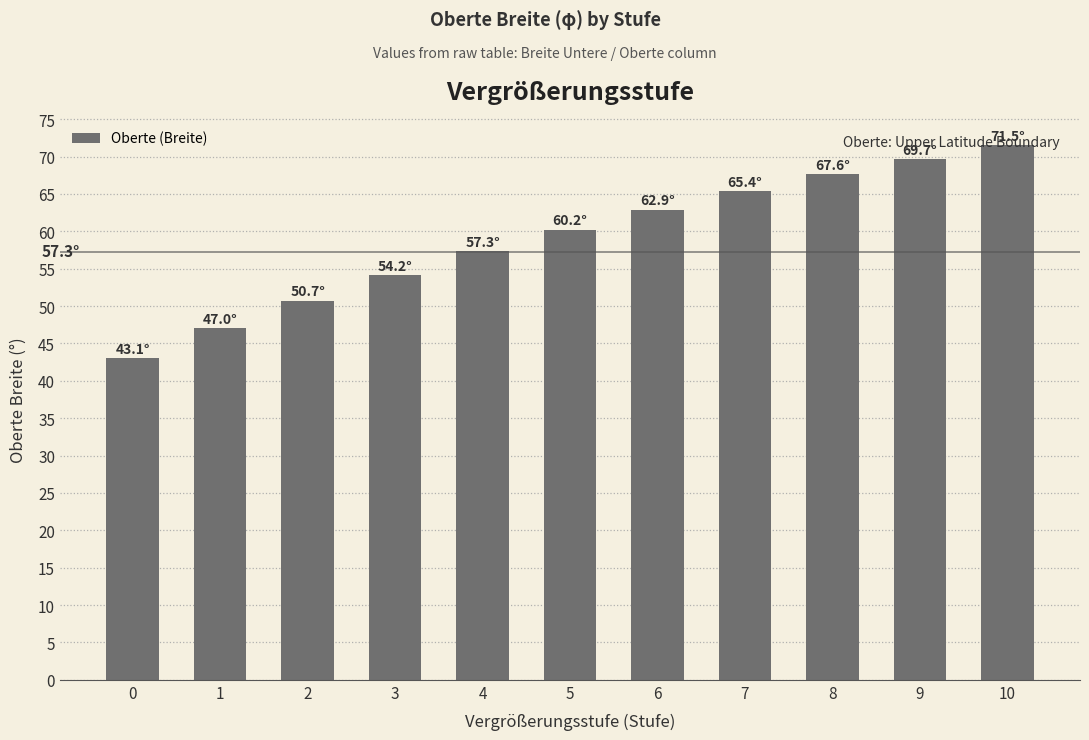

Rank the categories by value from lowest to highest.

0, 1, 2, 3, 4, 5, 6, 7, 8, 9, 10